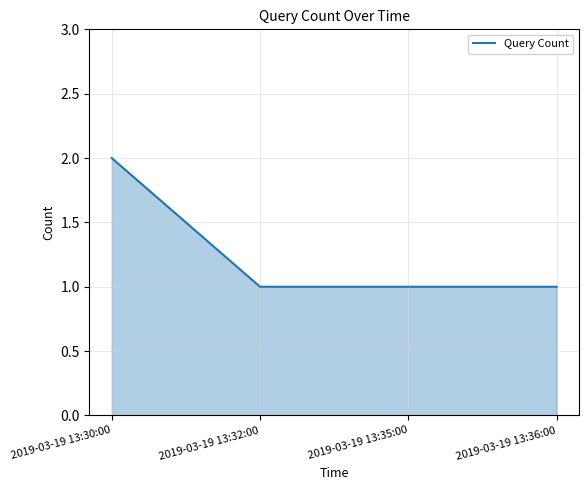

True or false: the data shows 2 at 2019-03-19 13:30:00.

True